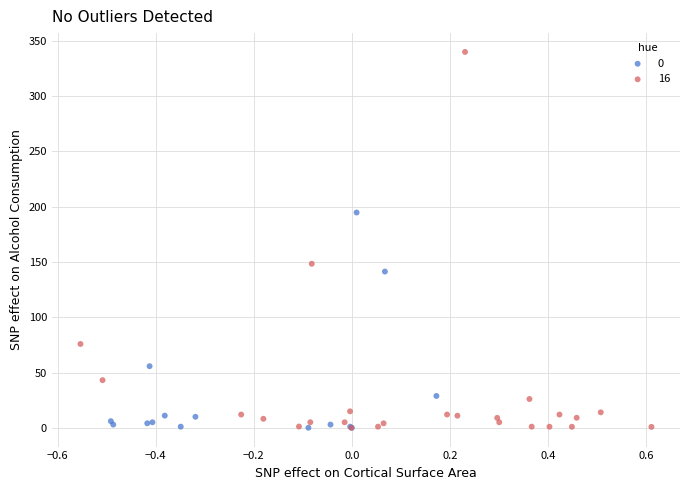

Which series has the largest Y range (max minus min)?

16